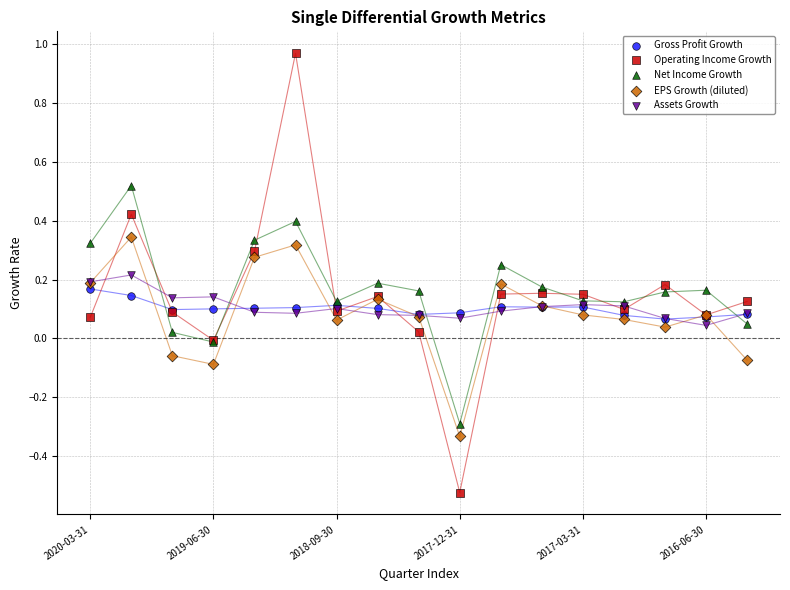

What are all the series names shown in the legend?

Gross Profit Growth, Operating Income Growth, Net Income Growth, EPS Growth (diluted), Assets Growth